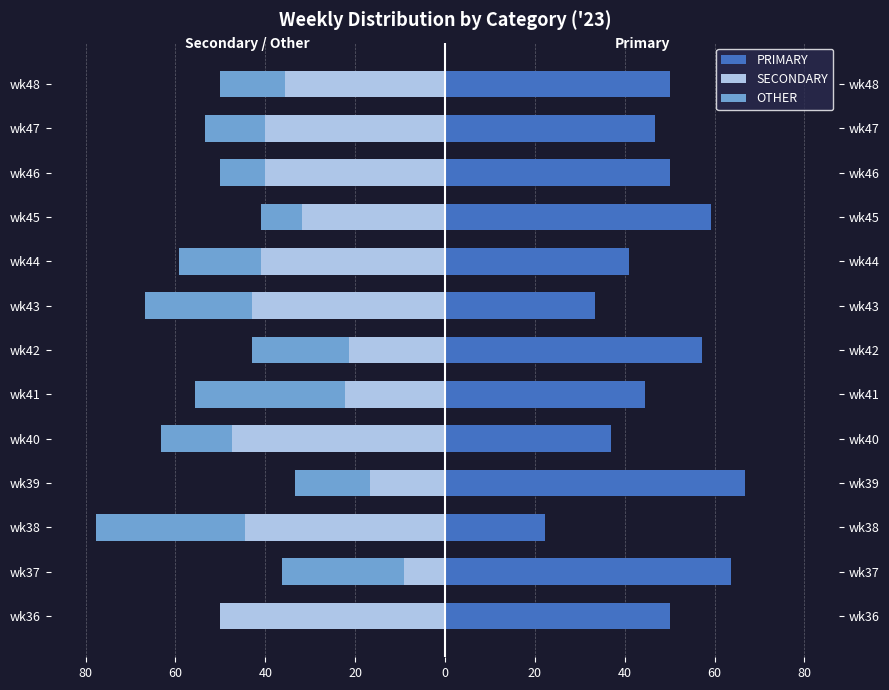

What is the difference between the maximum and minimum values in the PRIMARY series?

44.4